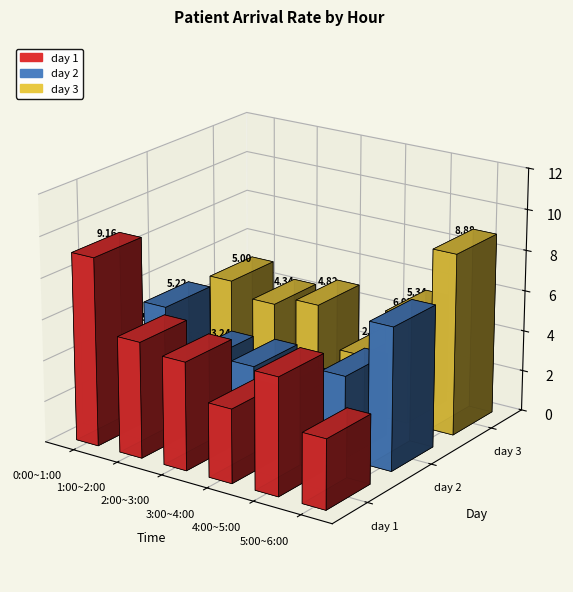

What is the label of the 4th bar from the right?

2:00~3:00